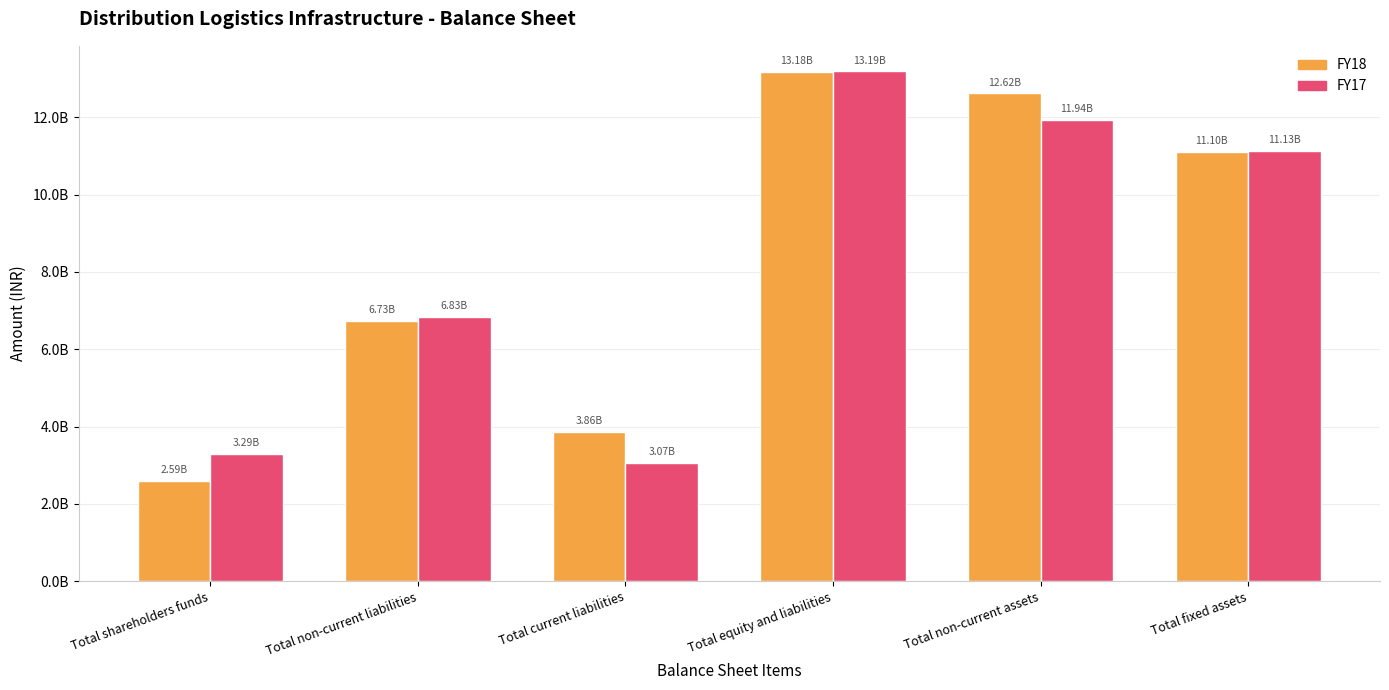

Are the bars horizontal?

No